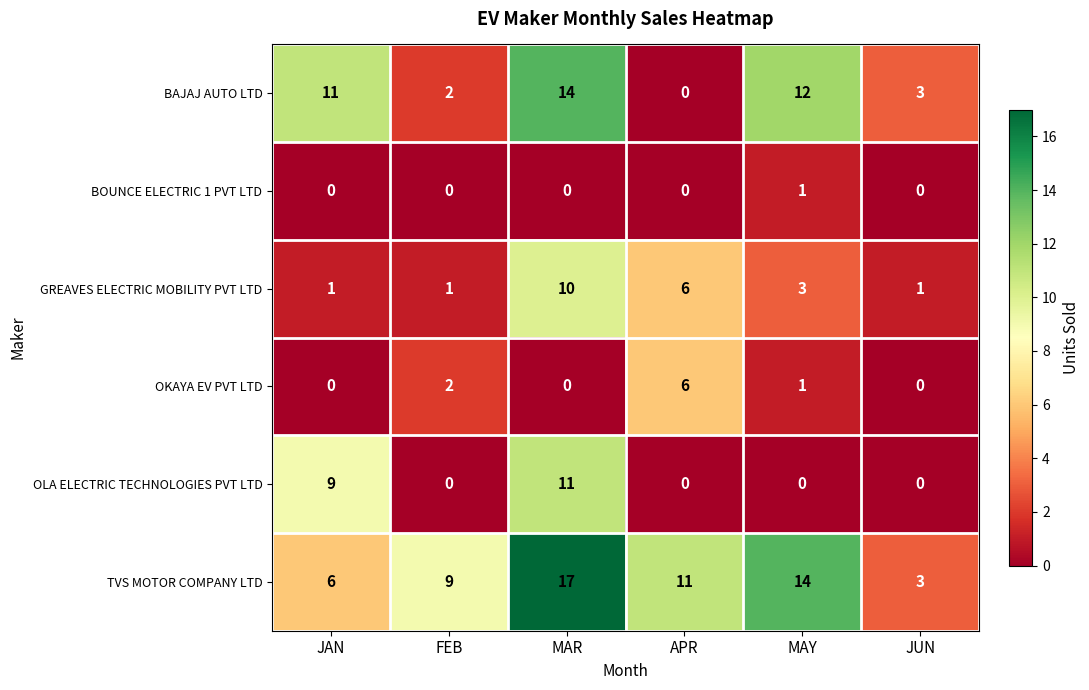

What is the sum of the BAJAJ AUTO LTD values at APR and JUN?

3